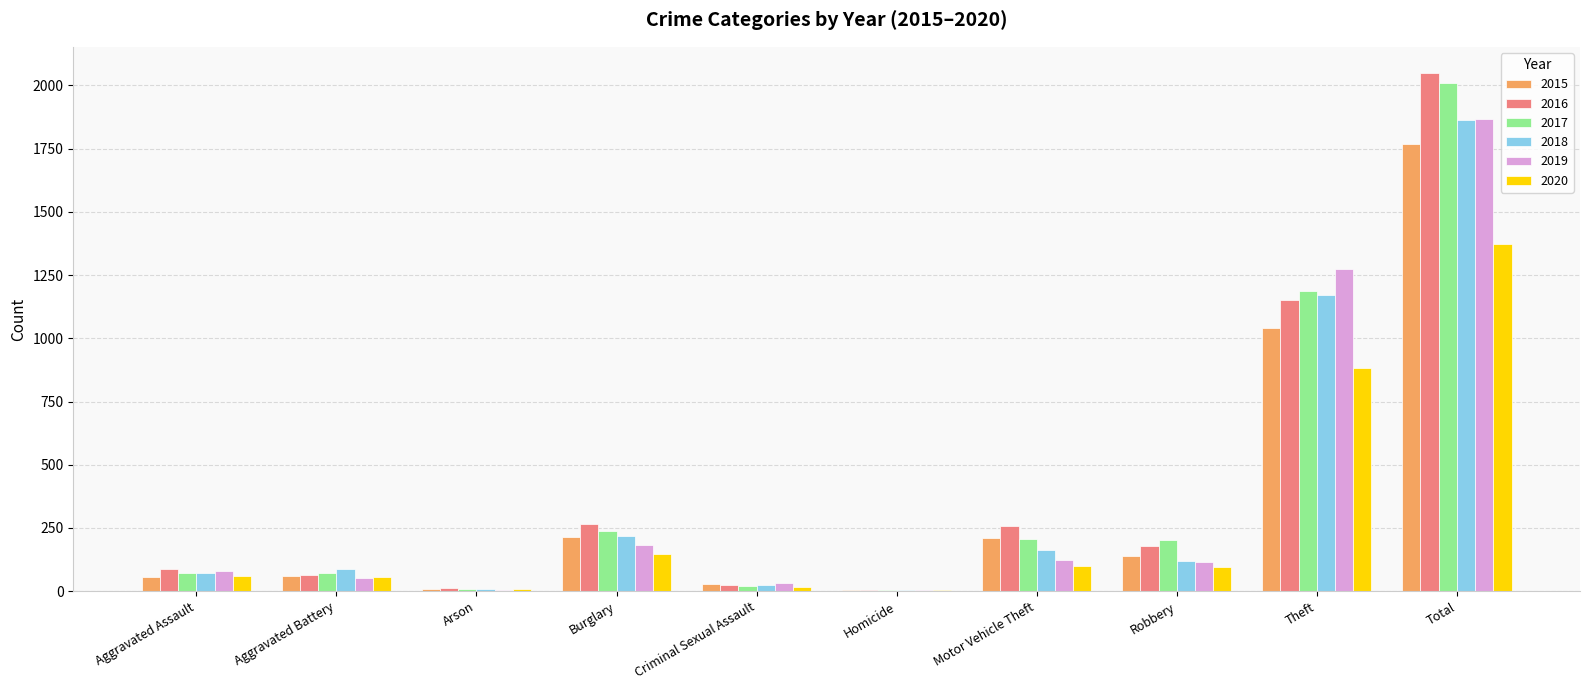

What is the difference between the 2017 values at Criminal Sexual Assault and Burglary?

215